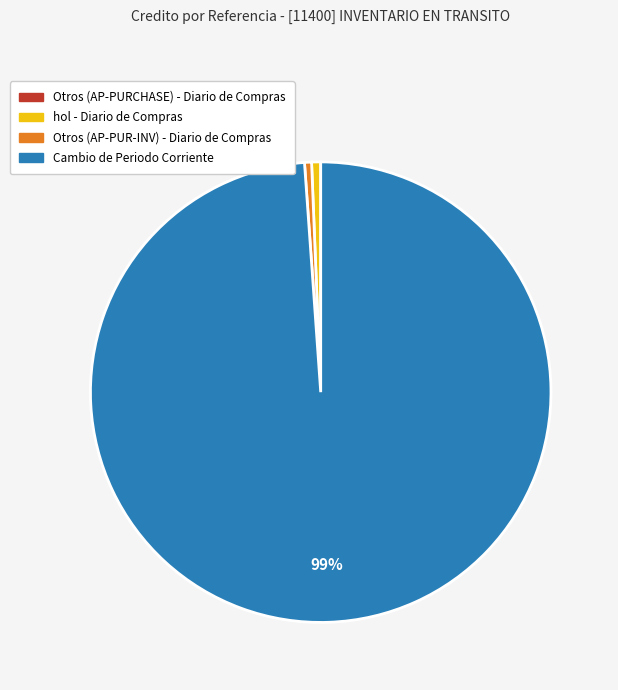

Which category has the biggest portion of the pie?

Cambio de Periodo